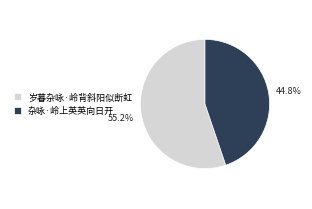

To the nearest percent, what is the combined percentage of 杂咏·岭上英英向日开 and 岁暮杂咏·岭背斜阳似断虹?

100%